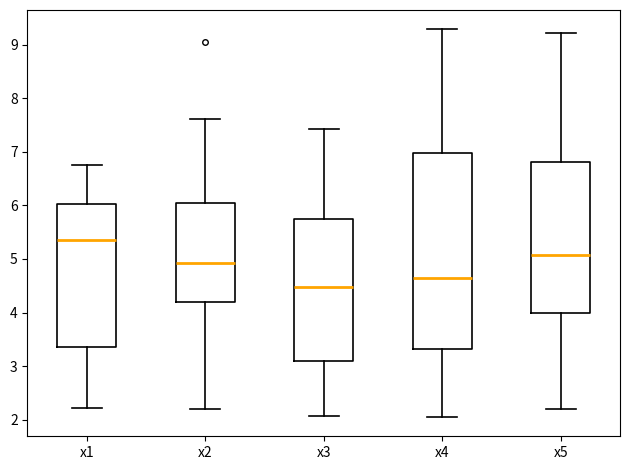

Where does the median line of the box for x1 sit on the y-axis? The values are not printed on the chart, so give them approximately, as read against the axis.

5.4